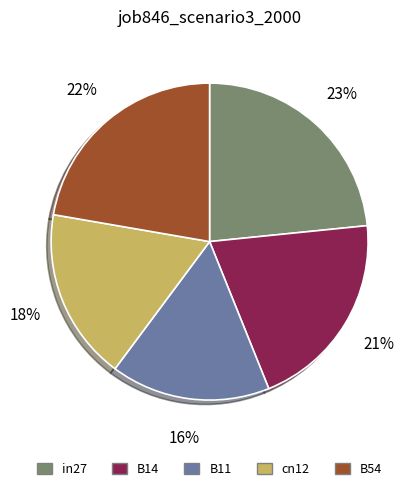

The B11 slice represents 16% of the pie. True or false?

True